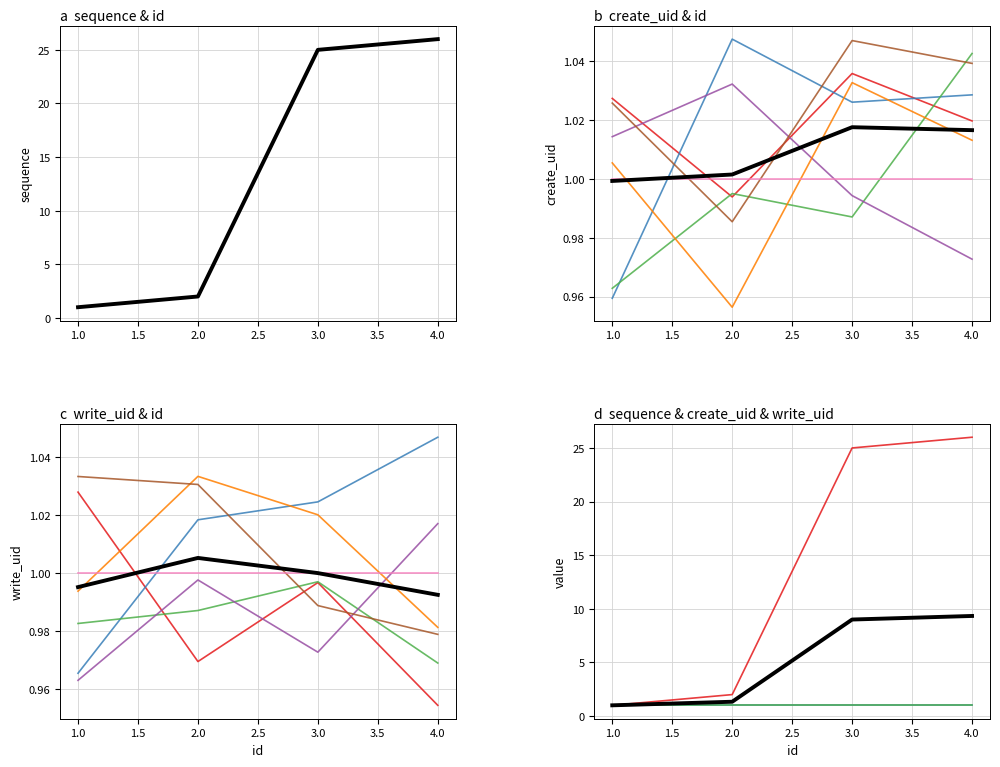

Reading right to left, what are all the values shown in this chart?

sequence: 4=26	3=25	2=2	1=1
create_uid: 4=1	3=1	2=1	1=1
write_uid: 4=1	3=1	2=1	1=1